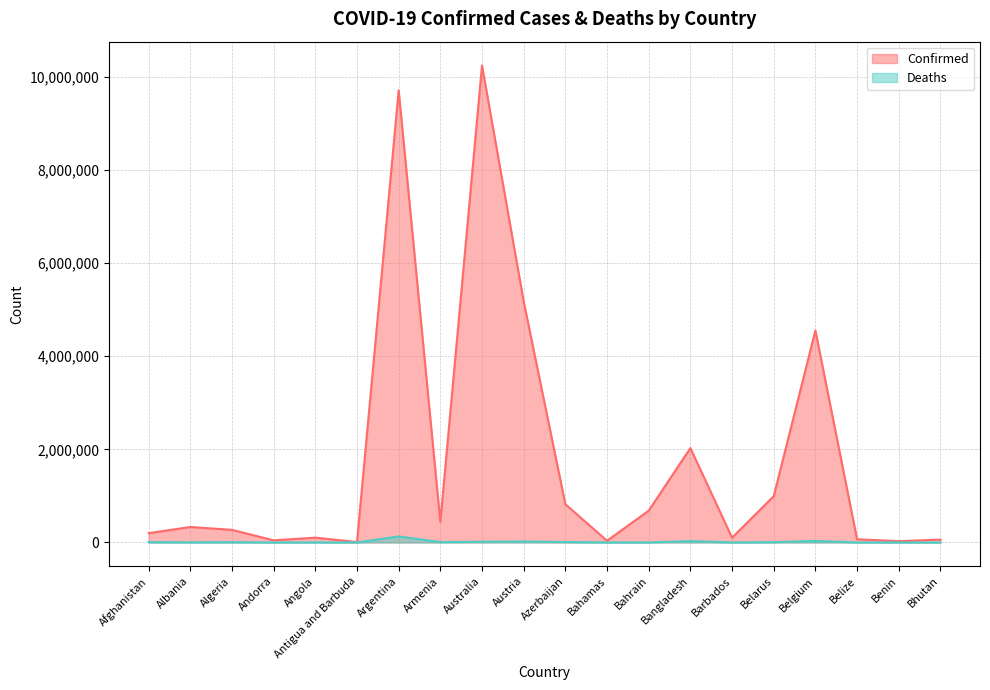

Which series changed the most between Albania and Benin?

Confirmed